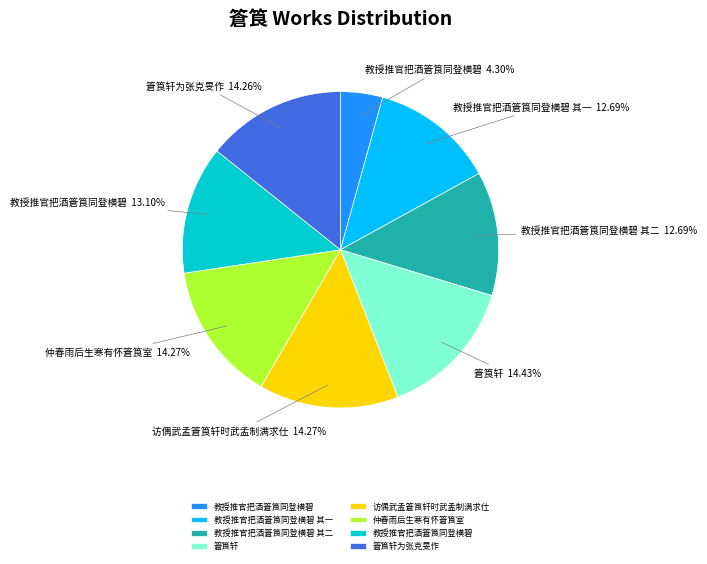

Does any single category account for the majority?

No